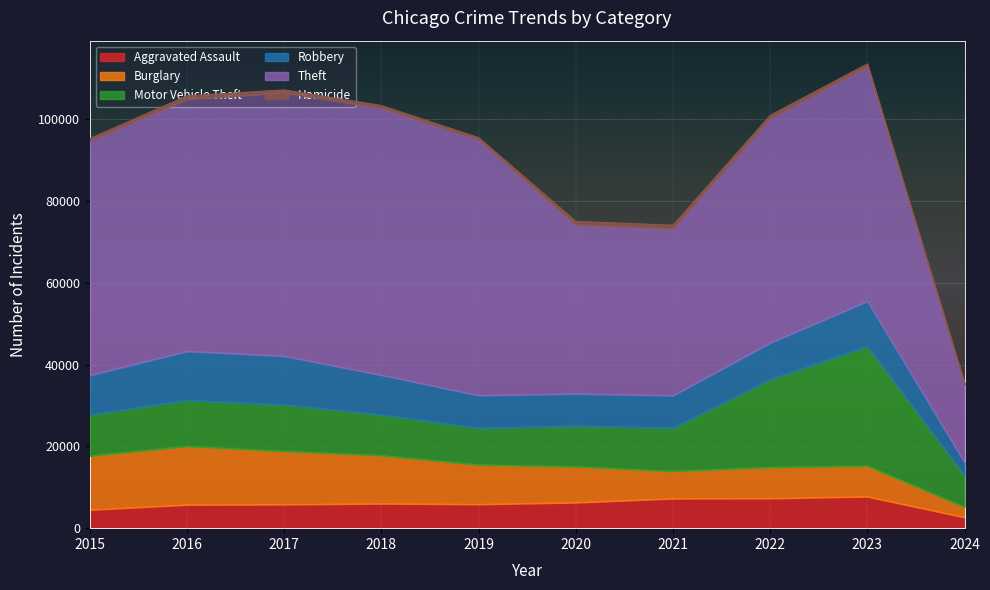

What is the minimum value for Aggravated Assault?

2633